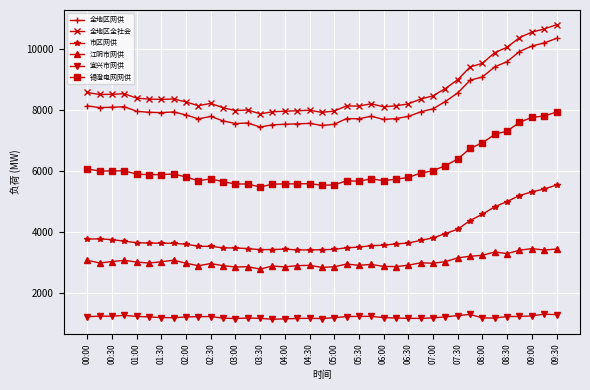

In 江阴市网供, how many points are lower than both neighbors (excluding endpoints)?

12